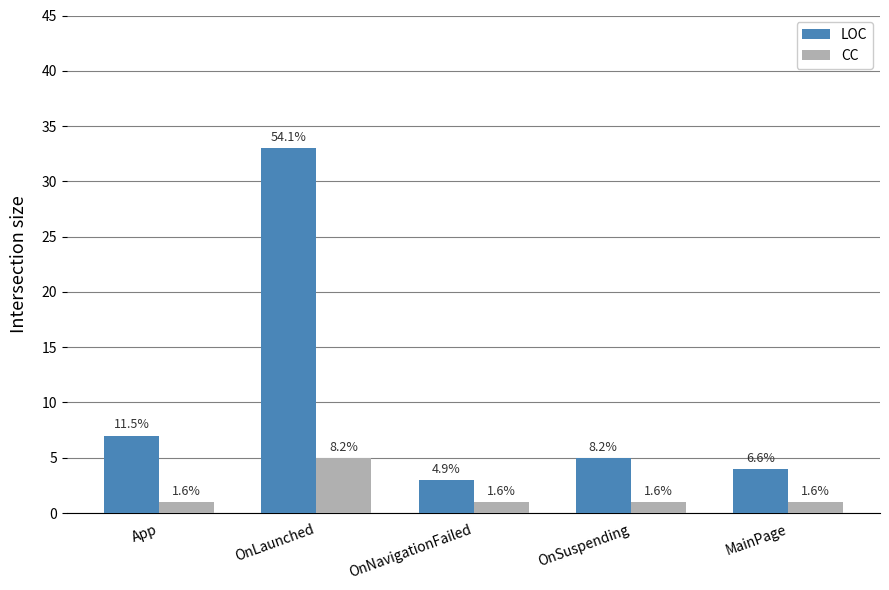

What is the sum of the CC values at OnLaunched and MainPage?

6